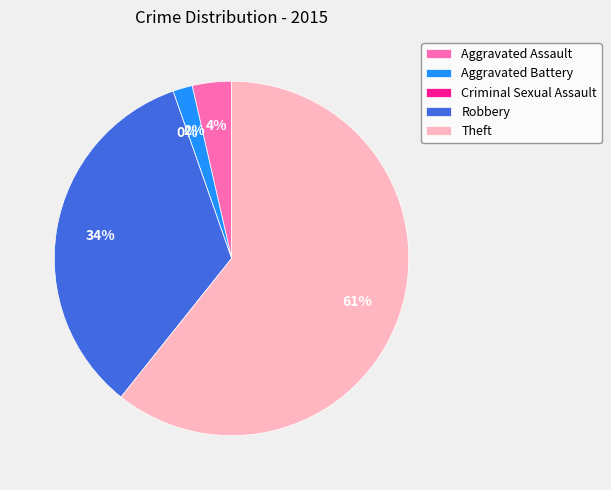

The Criminal Sexual Assault slice represents 0% of the pie. True or false?

True